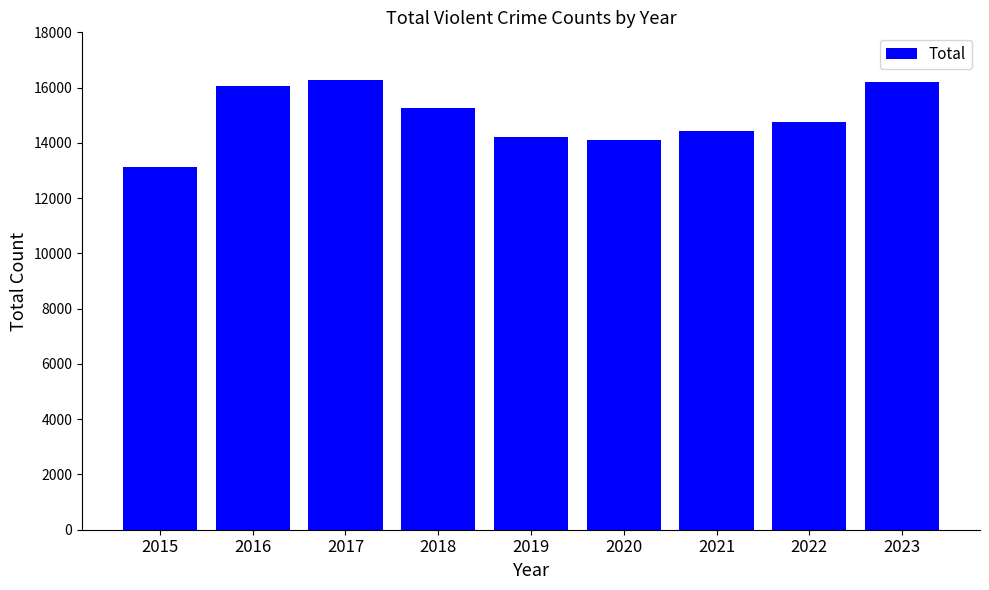

Read the value at 2019, to the nearest 10.

14200